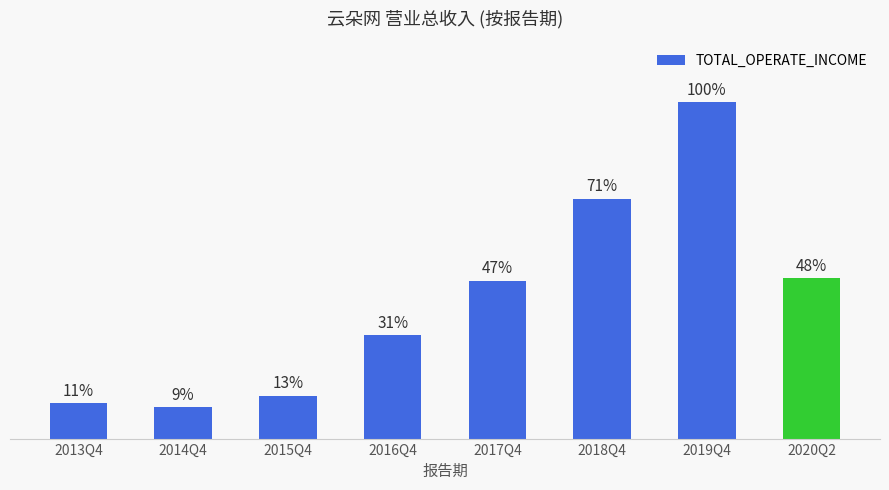

What is the sum of all values?

329.3